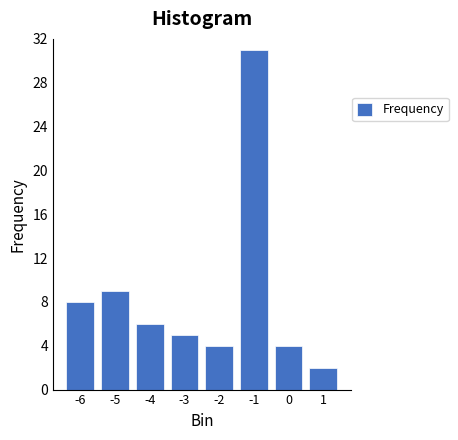

Reading left to right, list every bar in this chart as the range it spans on the x-axis followed by its height. The values are not printed on the chart, so give them approximately, as read against the axis.

-6.5 to -5.5: 8
-5.5 to -4.5: 9
-4.5 to -3.5: 6
-3.5 to -2.5: 5
-2.5 to -1.5: 4
-1.5 to -0.5: 31
-0.5 to 0.5: 4
0.5 to 1.5: 2